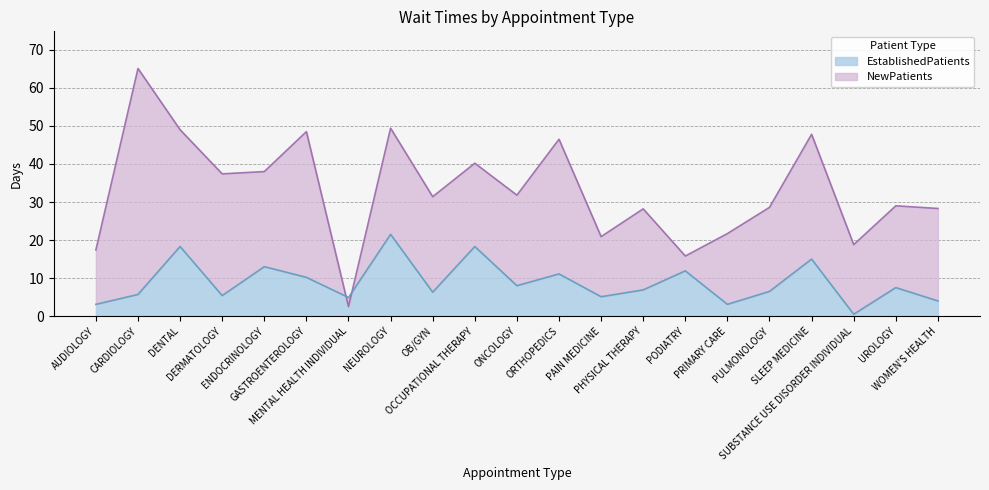

Between PULMONOLOGY and SUBSTANCE USE DISORDER INDIVIDUAL, which series saw the biggest shift?

NewPatients